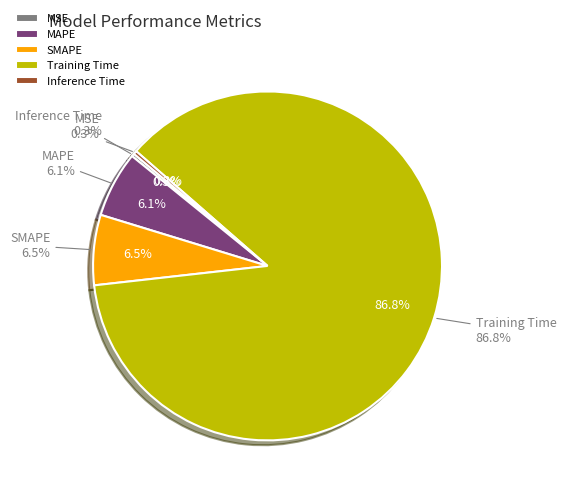

Rank the categories by value from lowest to highest.

MSE, Inference Time, MAPE, SMAPE, Training Time